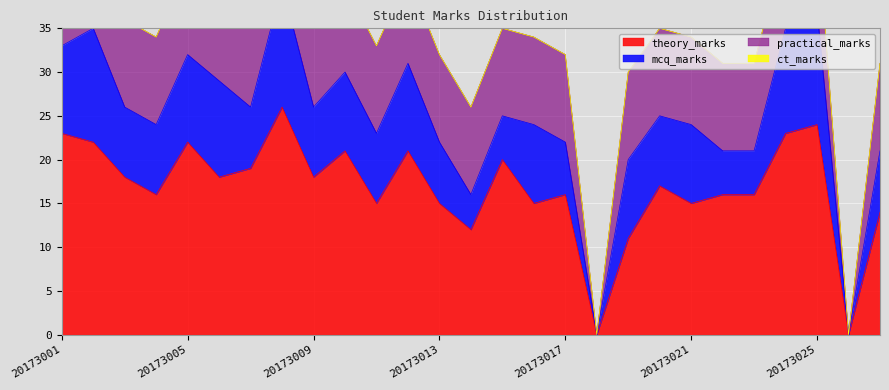

List the series in order of their peak value, highest first.

theory_marks, mcq_marks, practical_marks, ct_marks